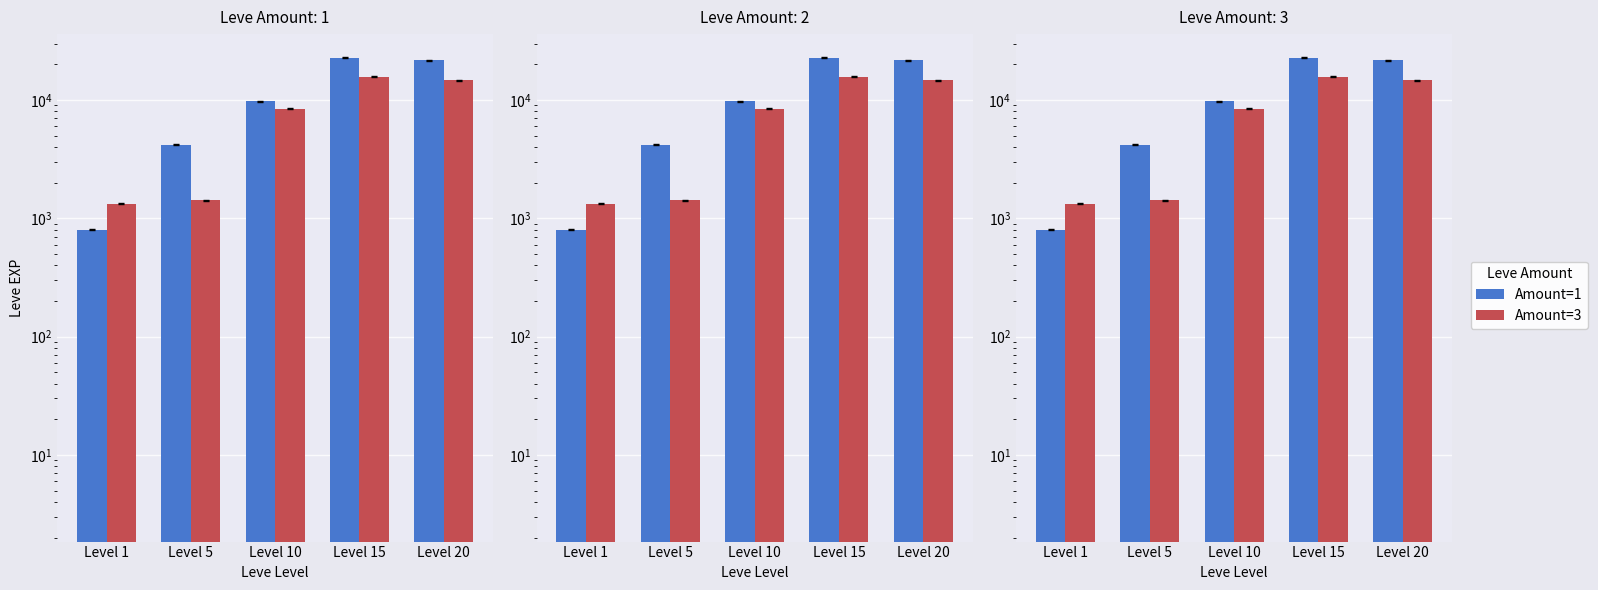

What is the approximate value of Amount=1 at Level 20, to the nearest 100?

21600